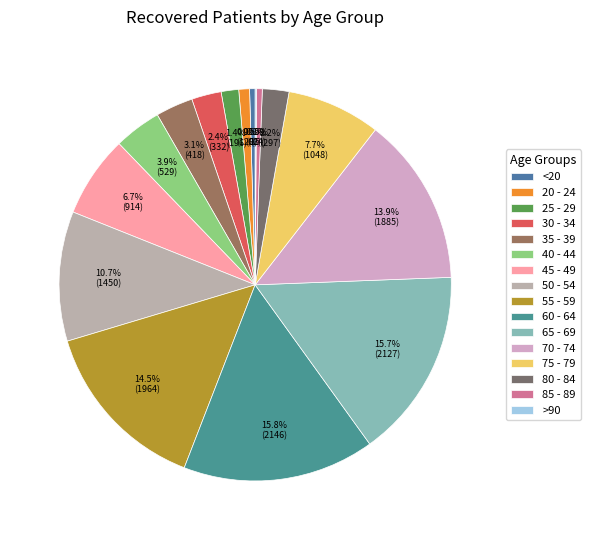

To the nearest percent, what portion does 40 - 44 represent?

4%